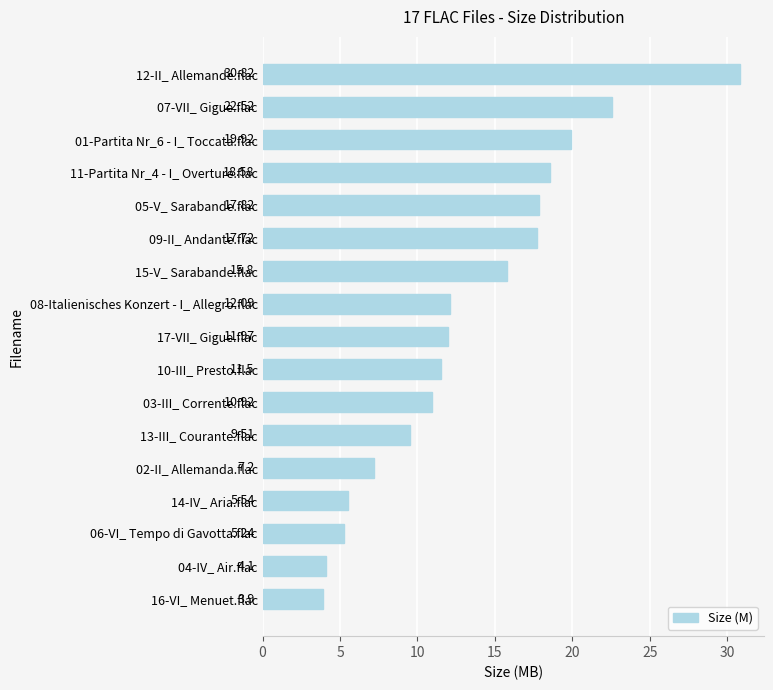

What is the difference between the maximum and minimum values?

26.9